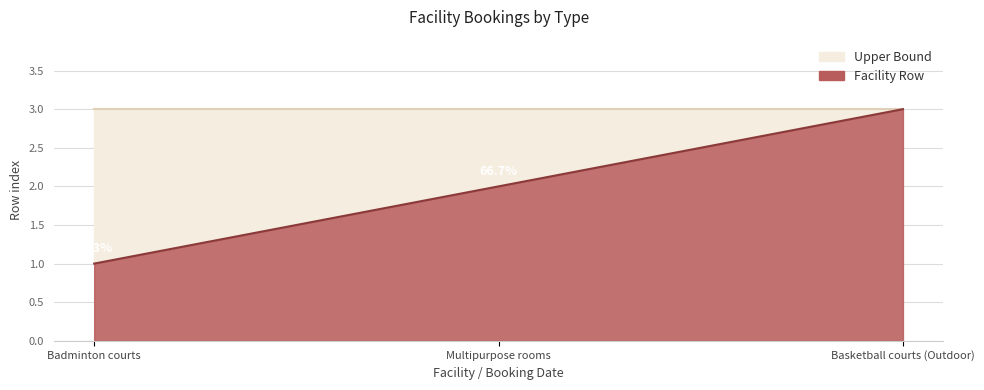

What is the ratio of the value at Multipurpose rooms to the value at Basketball courts (Outdoor)?

0.7